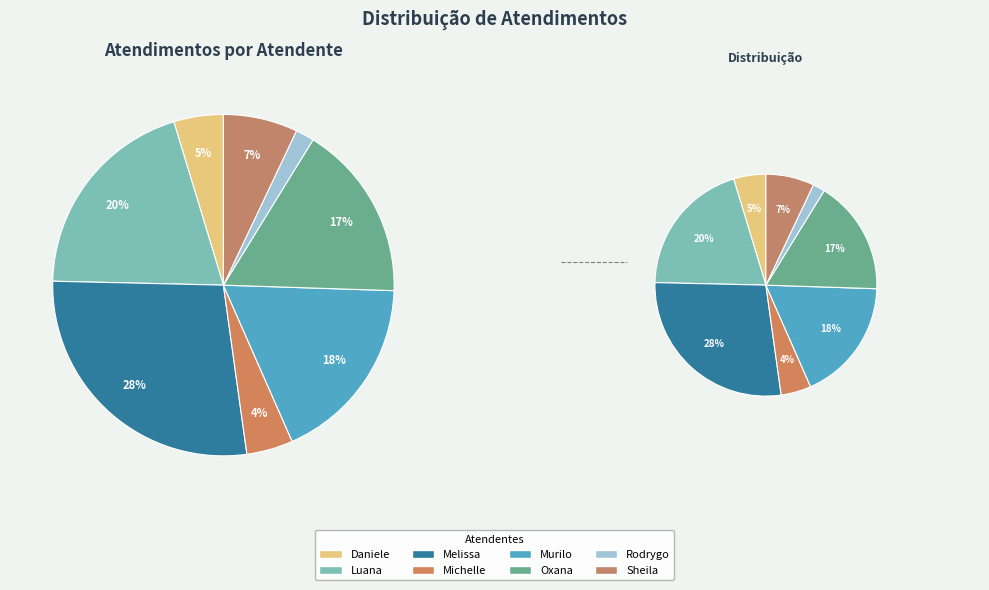

To the nearest percent, what portion does Oxana Andreli da Silva represent?

17%